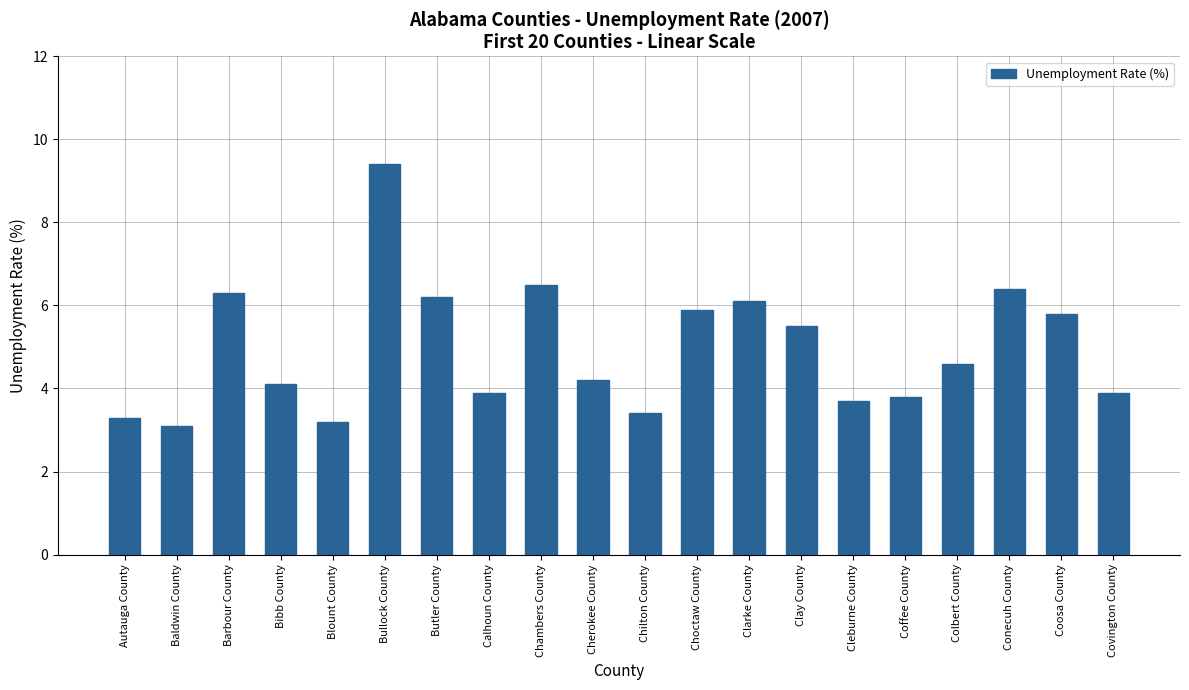

Reading left to right, transcribe all the data shown in this chart.

Autauga County=3.3	Baldwin County=3.1	Barbour County=6.3	Bibb County=4.1	Blount County=3.2	Bullock County=9.4	Butler County=6.2	Calhoun County=3.9	Chambers County=6.5	Cherokee County=4.2	Chilton County=3.4	Choctaw County=5.9	Clarke County=6.1	Clay County=5.5	Cleburne County=3.7	Coffee County=3.8	Colbert County=4.6	Conecuh County=6.4	Coosa County=5.8	Covington County=3.9